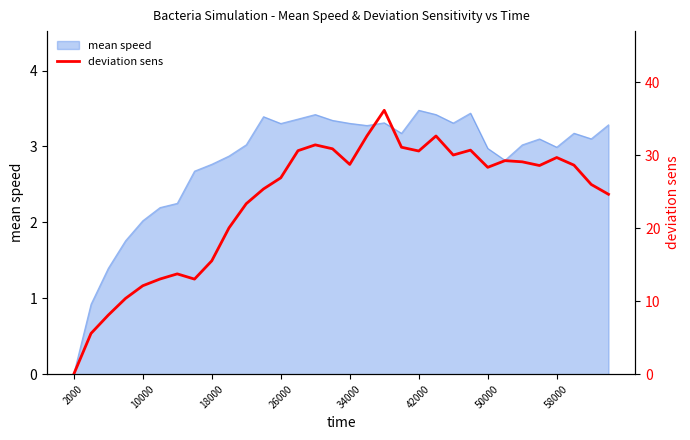

How many interior local peaks (higher than both neighbors) does the data have?

7